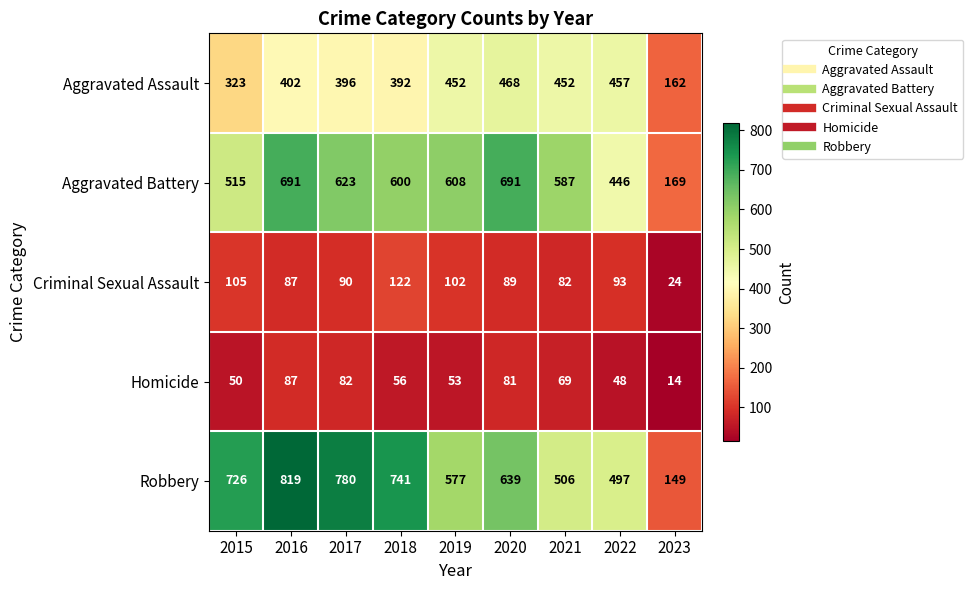

Is it true that Homicide equals 69 at 2021?

True